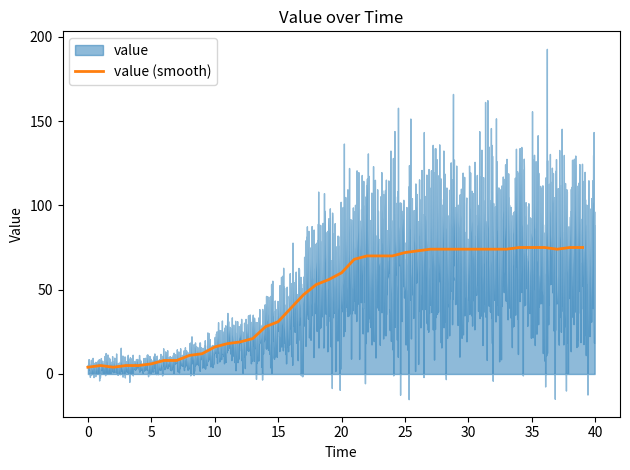

What is the highest value of the value (smooth) series?

75